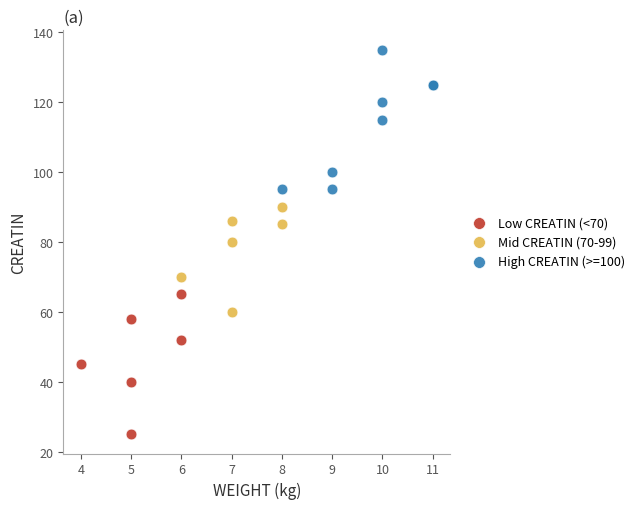

Which series reaches the maximum Y coordinate?

High CREATIN (>=100)